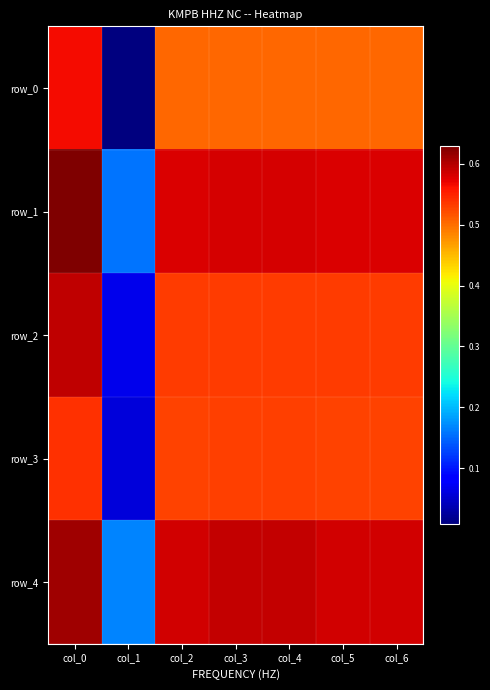

Which series has the largest range (max minus min)?

row_0